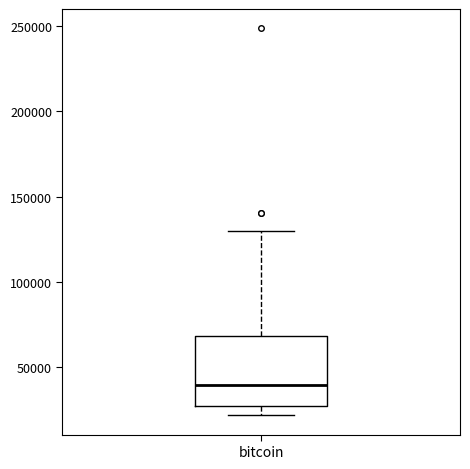

Transcribe this box plot: give where the median line is, the range the box spans, and where the two whiskers end, as read against the y-axis. The values are not printed on the chart, so give them approximately, as read against the axis.

median 40000, box 25000 to 70000, whiskers 20000 to 130000